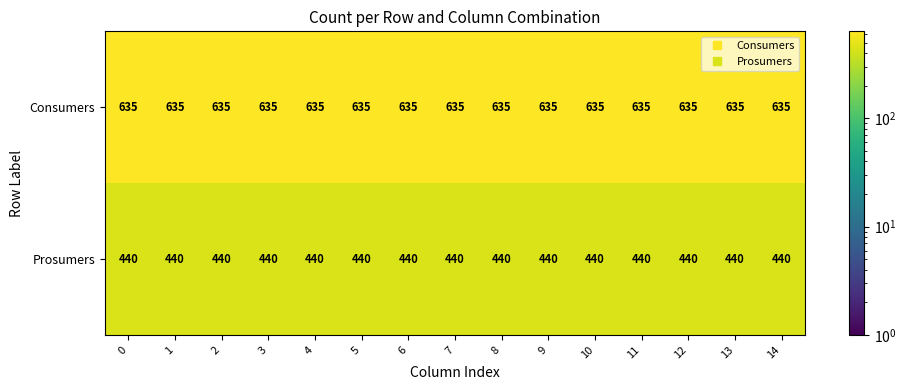

The value of Prosumers at 9 is 217. True or false?

False